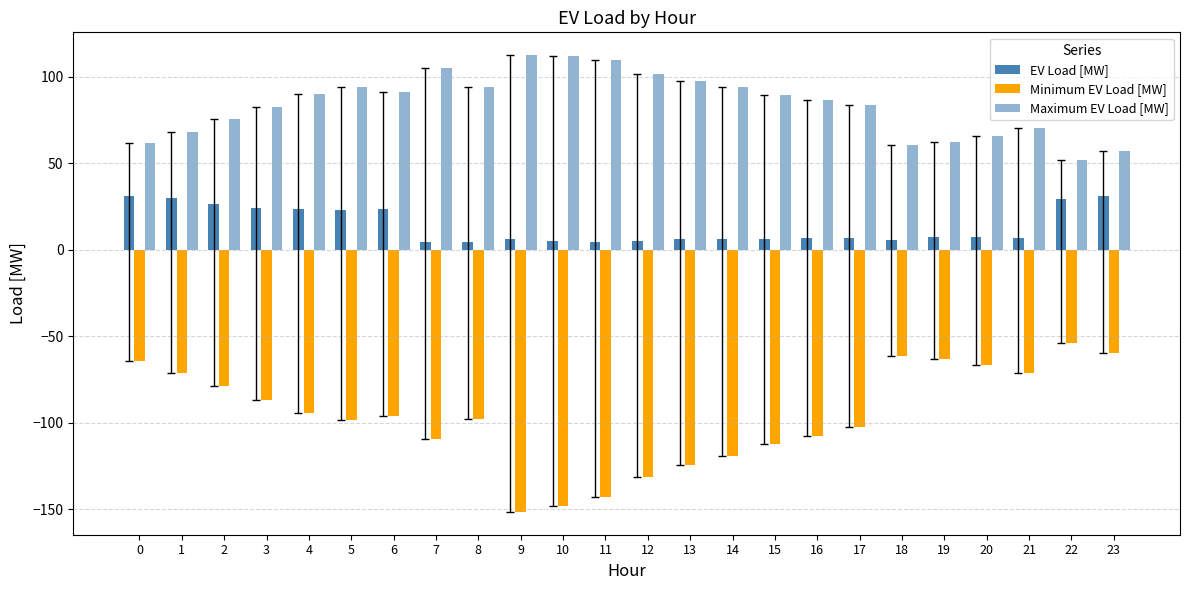

Reading left to right, transcribe all the data shown in this chart.

EV Load [MW]: 31.3	30.1	26.6	24.5	23.6	23.0	23.5	4.8	4.6	6.2	5.2	4.7	5.3	6.2	6.2	6.2	7.1	6.7	5.9	7.2	7.5	7.2	29.7	31.4
Minimum EV Load [MW]: -64.2	-71.1	-78.8	-86.7	-94.1	-98.3	-95.8	-109.1	-97.7	-151.5	-148.2	-142.8	-131.1	-124.3	-119.1	-112.1	-107.6	-102.6	-61.2	-62.8	-66.3	-71.0	-53.7	-59.6
Maximum EV Load [MW]: 61.7	68.3	75.5	82.9	90.0	94.0	91.5	104.9	94.2	112.6	112.1	109.6	101.6	97.7	94.4	89.6	86.9	83.9	60.4	62.2	65.9	70.7	51.7	57.4